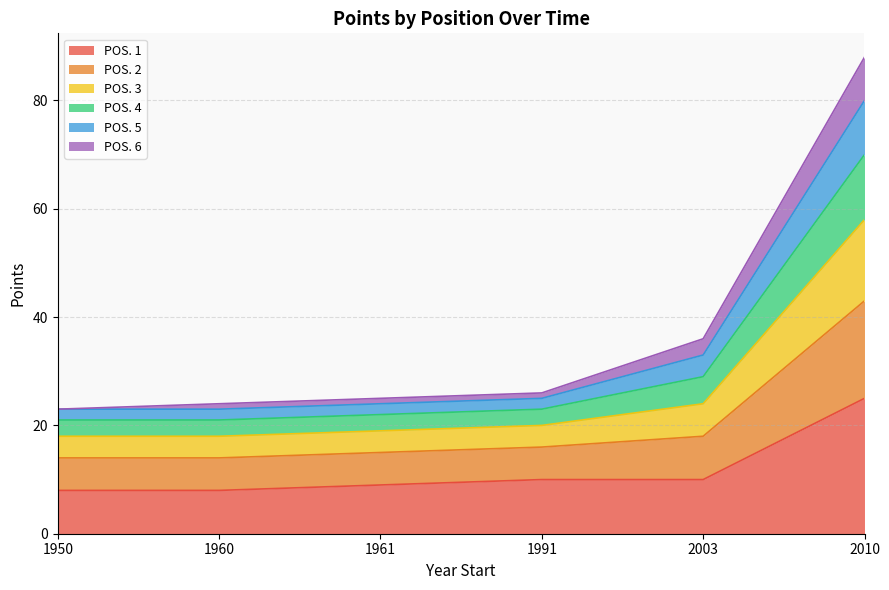

Is it true that POS. 2 equals 30 at 1950?

False